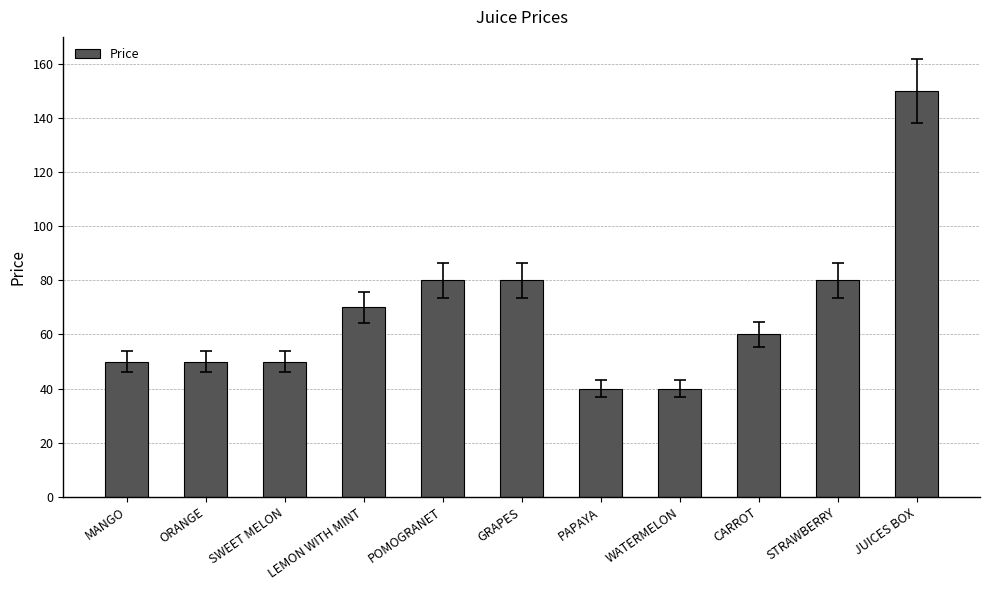

Reading left to right, transcribe all the data shown in this chart.

50	50	50	70	80	80	40	40	60	80	150